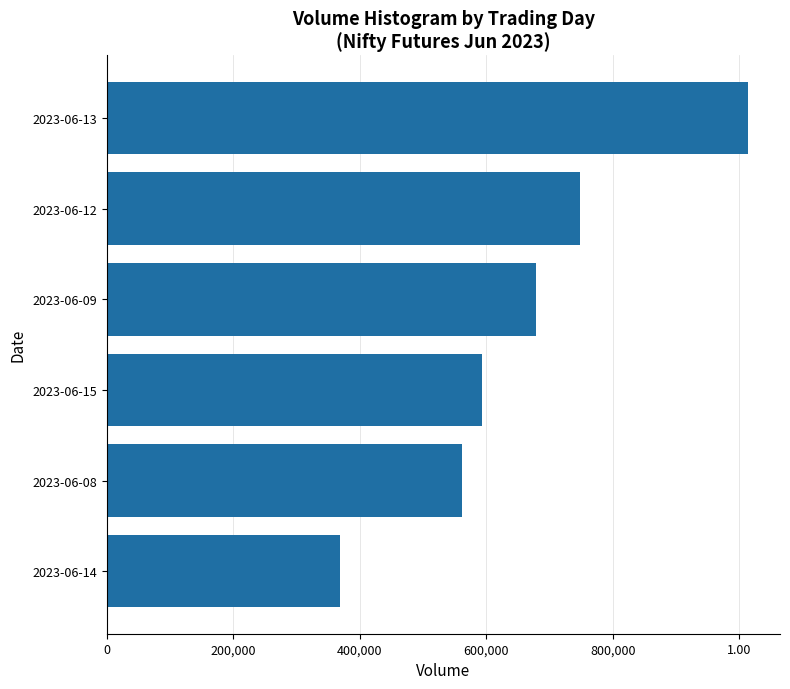

What is the maximum value shown in the chart?

1013965